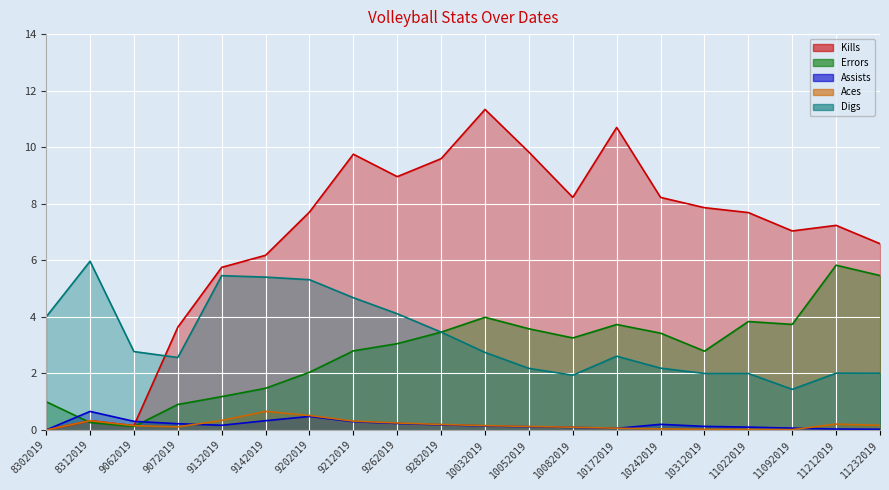

Where is the first local minimum for Assists?

9132019